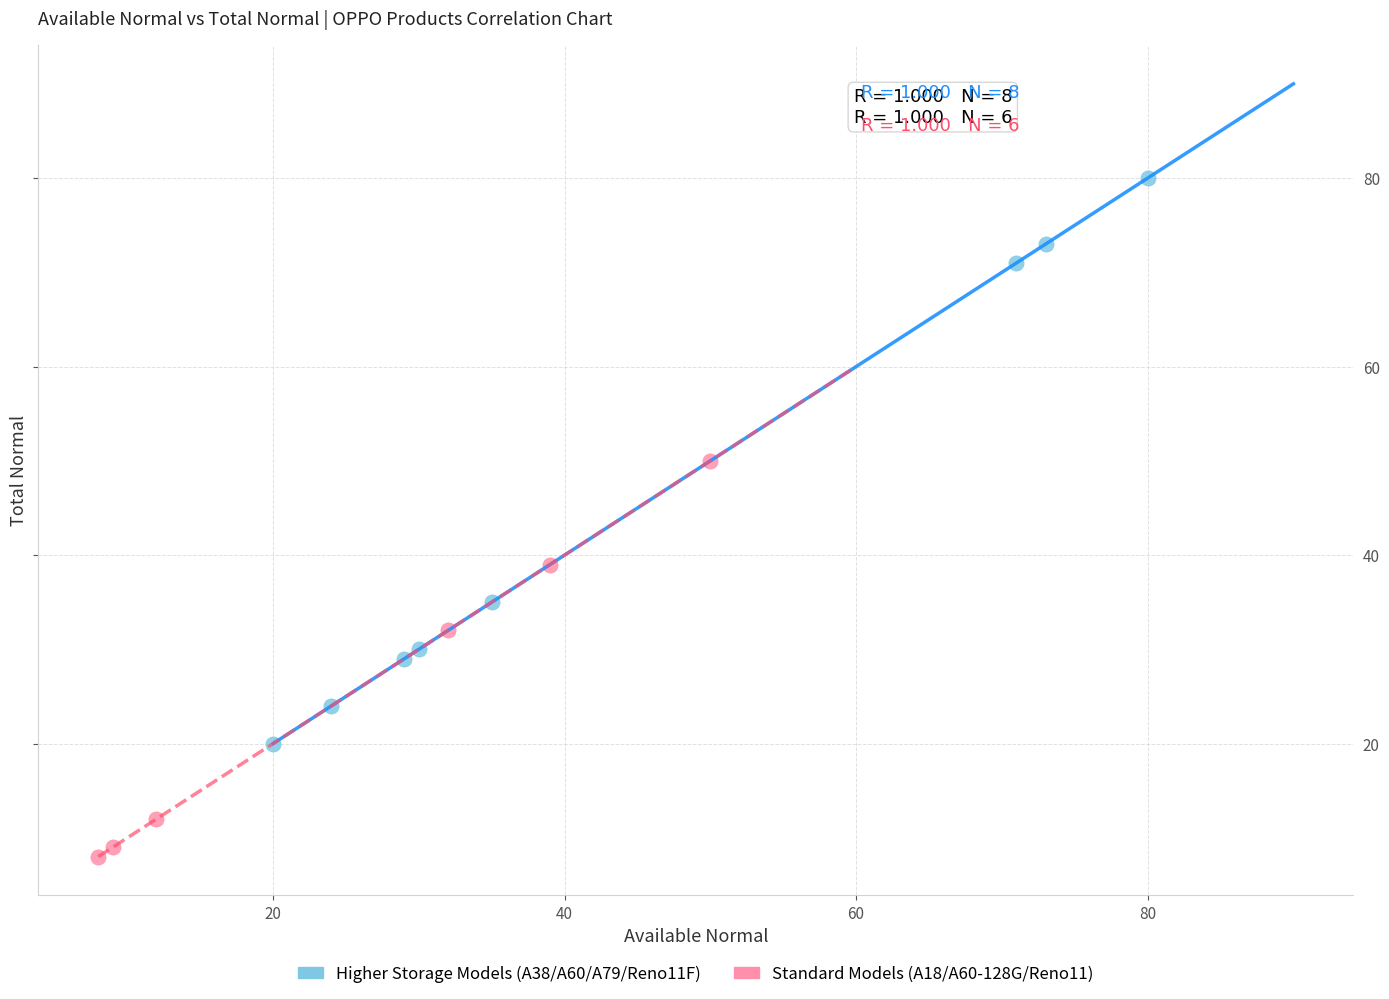

Which series reaches the minimum Y coordinate?

Standard Models (A18/A60-128G/Reno11)